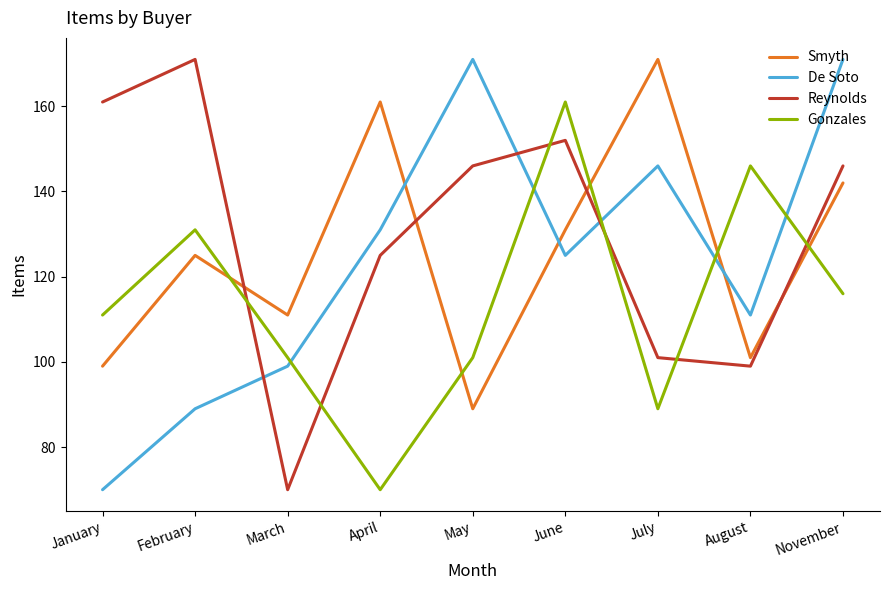

Count the number of categories in the chart.

9